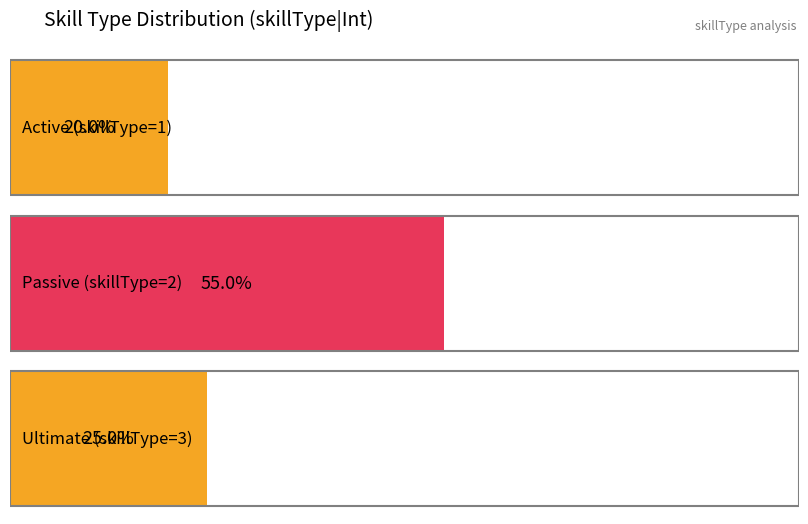

Count the number of data series in this chart.

1